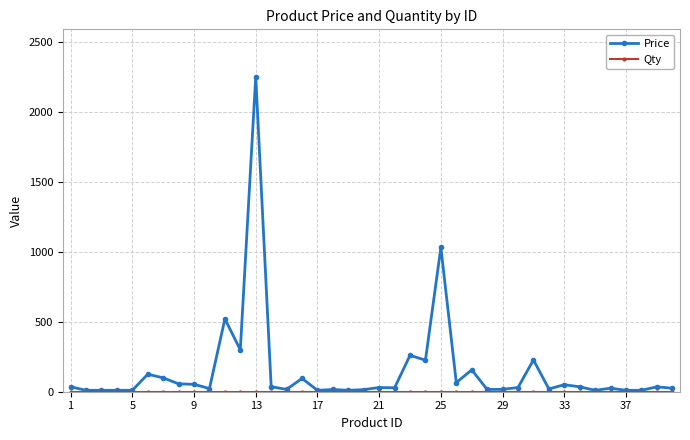

True or false: Price has more than 2 interior local peaks.

True